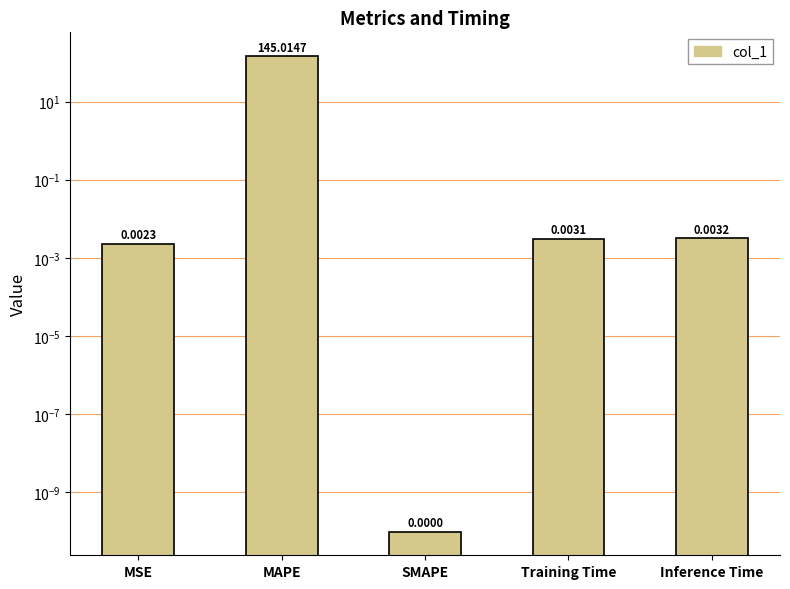

What is the average value?

29.0